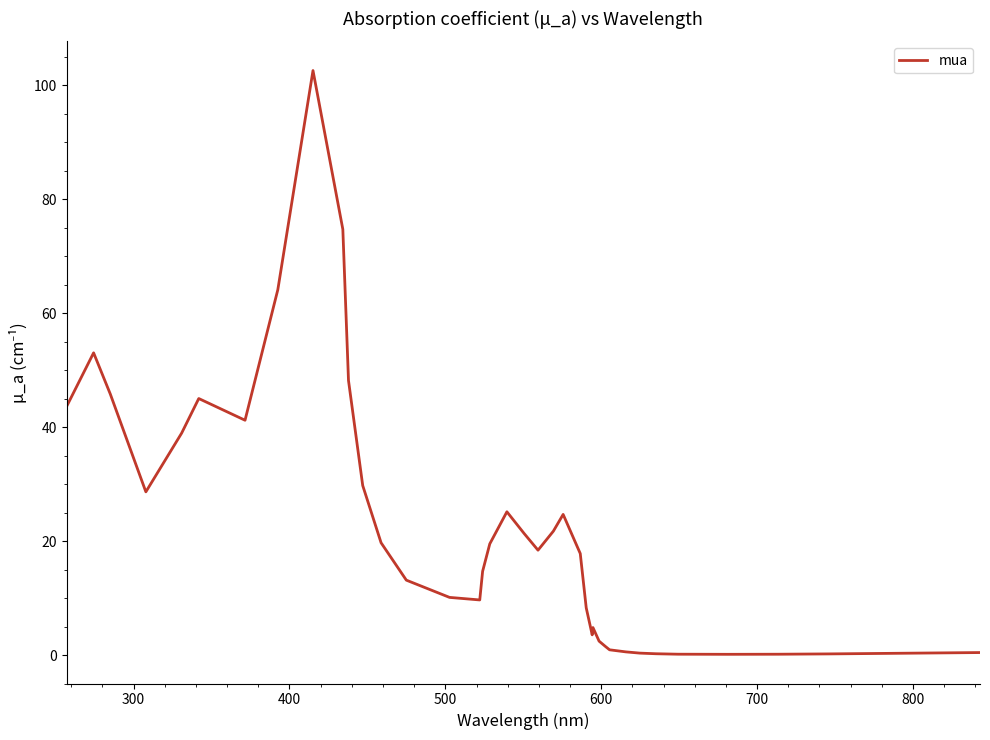

What is the difference between the maximum and minimum values?

102.5